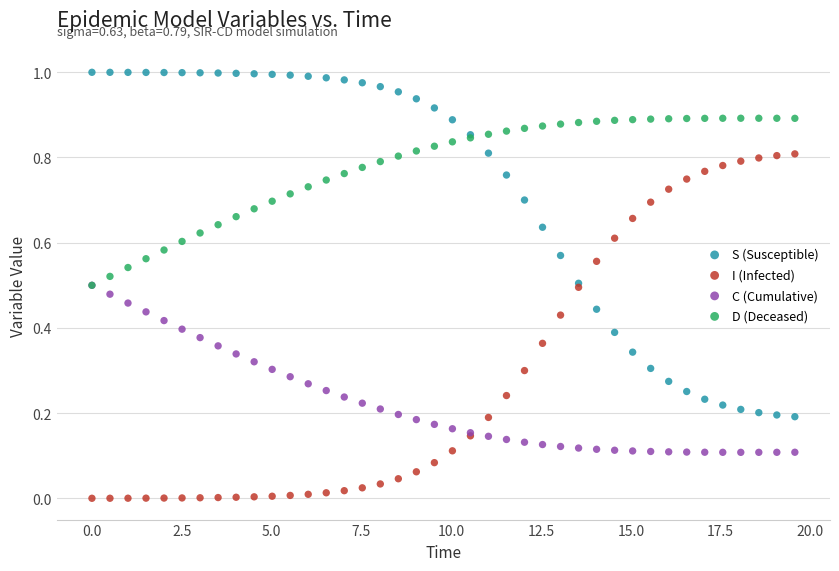

What are all the series names shown in the legend?

S (Susceptible), I (Infected), C (Cumulative), D (Deceased)